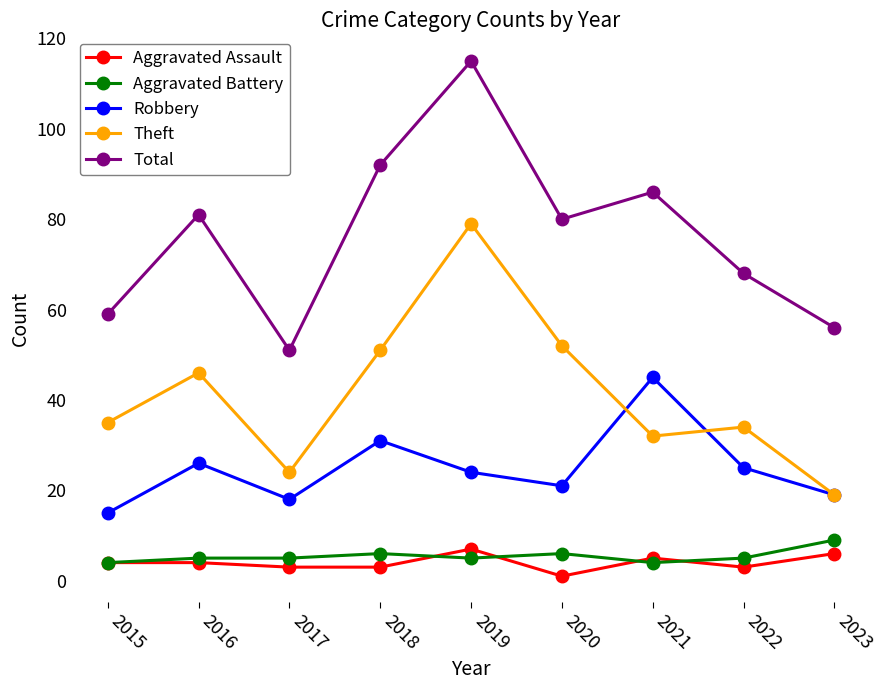

True or false: Total and Theft cross at least once.

False